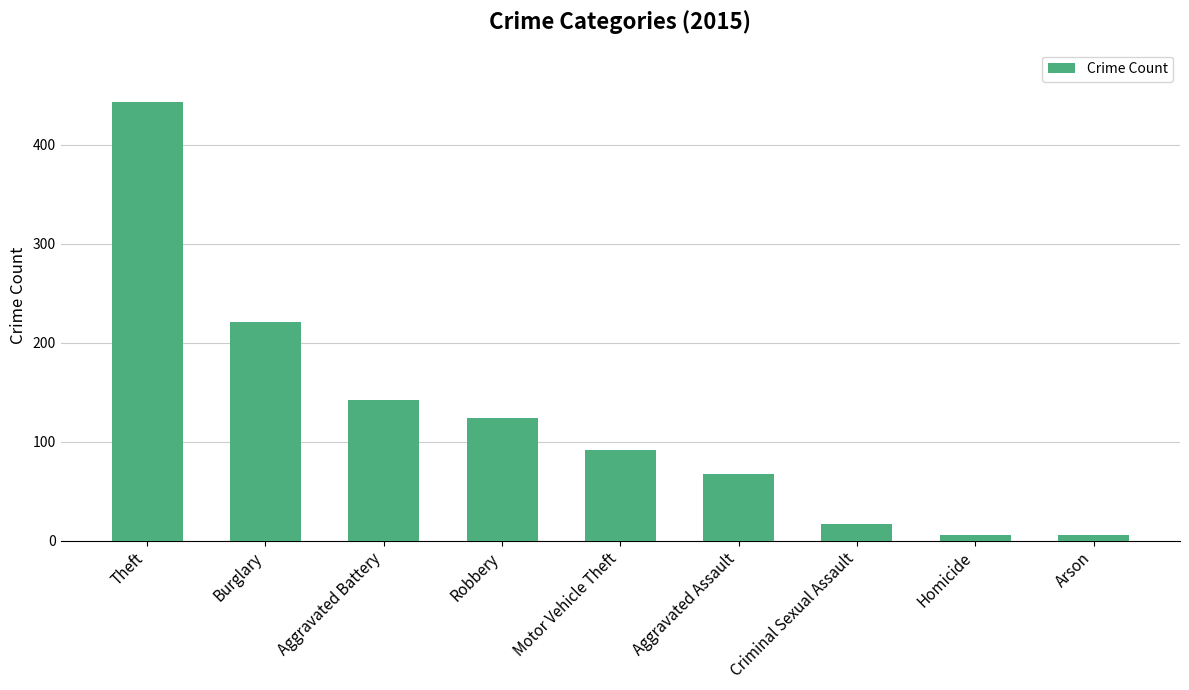

What is the label of the 5th bar from the right?

Motor Vehicle Theft